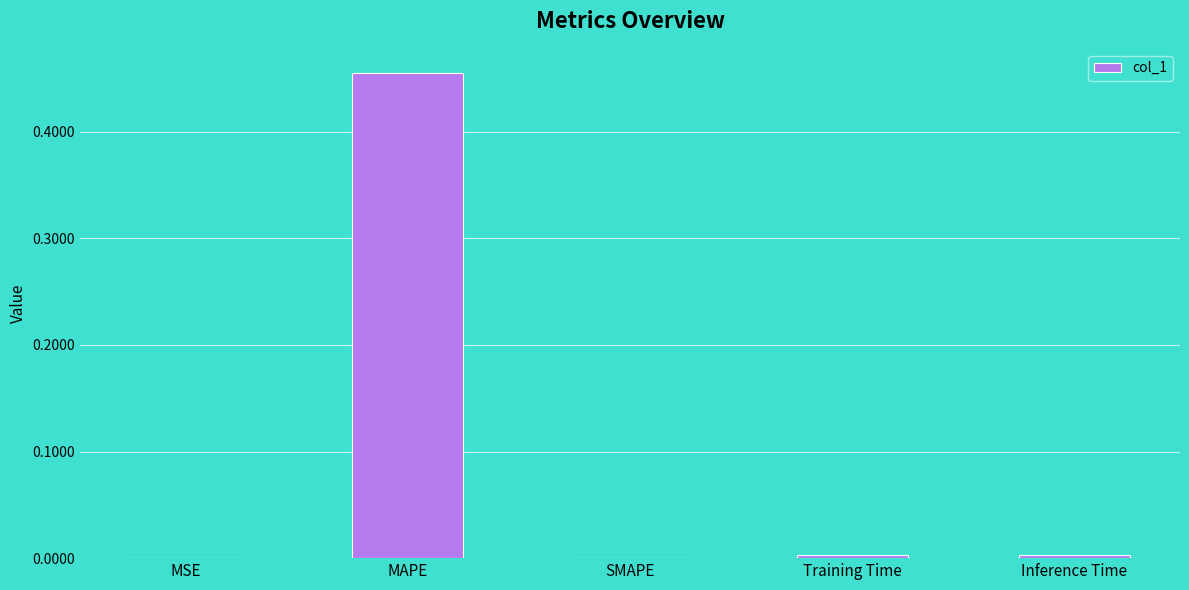

Between SMAPE and MAPE, which is larger?

MAPE